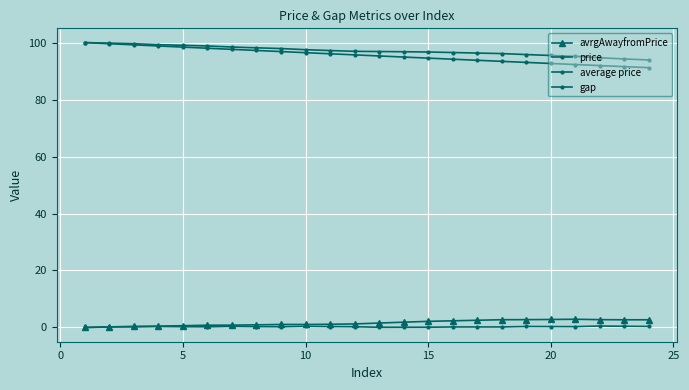

Reading left to right, transcribe all the data shown in this chart.

avrgAwayfromPrice: 0.0	0.2	0.4	0.5	0.6	0.8	0.8	0.9	1.1	1.1	1.1	1.2	1.6	1.9	2.1	2.3	2.5	2.7	2.8	2.8	2.9	2.7	2.7	2.7
price: 100.0	99.6	99.2	98.8	98.4	98.0	97.6	97.2	96.8	96.5	96.1	95.7	95.3	94.9	94.5	94.2	93.8	93.4	93.0	92.7	92.3	91.9	91.6	91.2
average price: 100.0	99.8	99.6	99.3	99.0	98.8	98.4	98.2	97.9	97.5	97.2	96.9	96.9	96.8	96.7	96.5	96.3	96.1	95.8	95.5	95.2	94.7	94.3	93.9
gap: 0.0	0.2	0.2	0.3	0.2	0.2	0.4	0.3	0.3	0.4	0.3	0.3	0.1	0.1	0.1	0.2	0.2	0.2	0.3	0.3	0.3	0.5	0.4	0.4